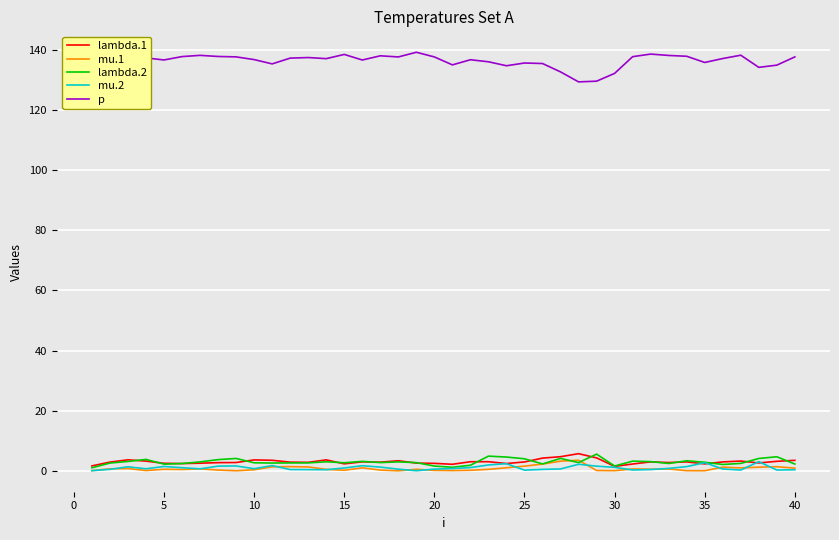

True or false: lambda.1 and p cross at least once.

False